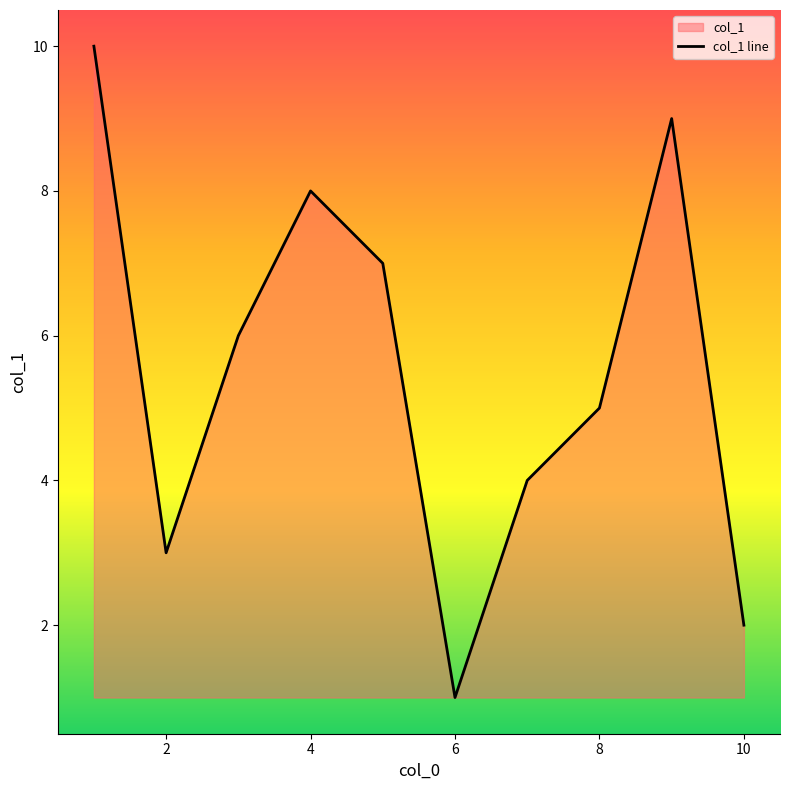

What is the difference between the maximum and minimum values?

9